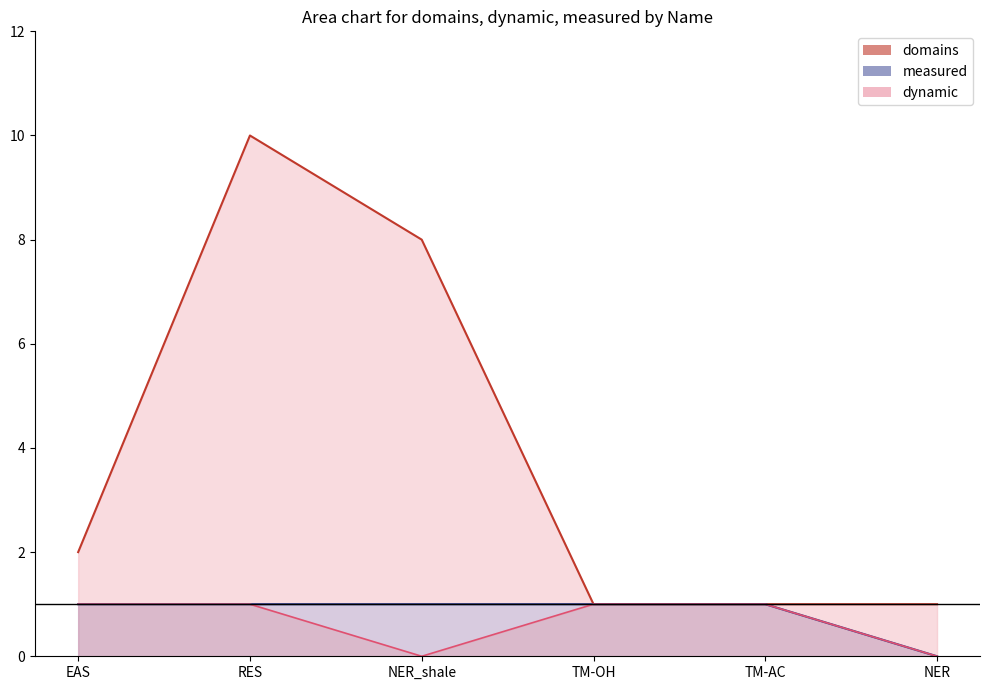

What is the difference between the maximum and second lowest values in the dynamic series?

1